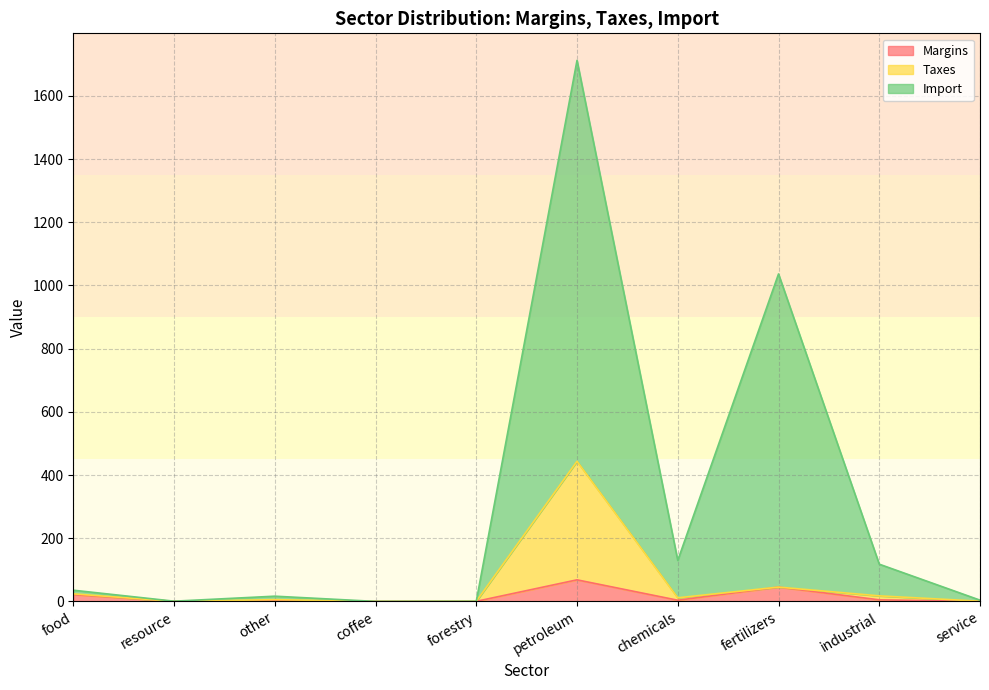

Rank the categories by Margins value from highest to lowest.

petroleum, fertilizers, food, industrial, chemicals, other, forestry, resource, coffee, service